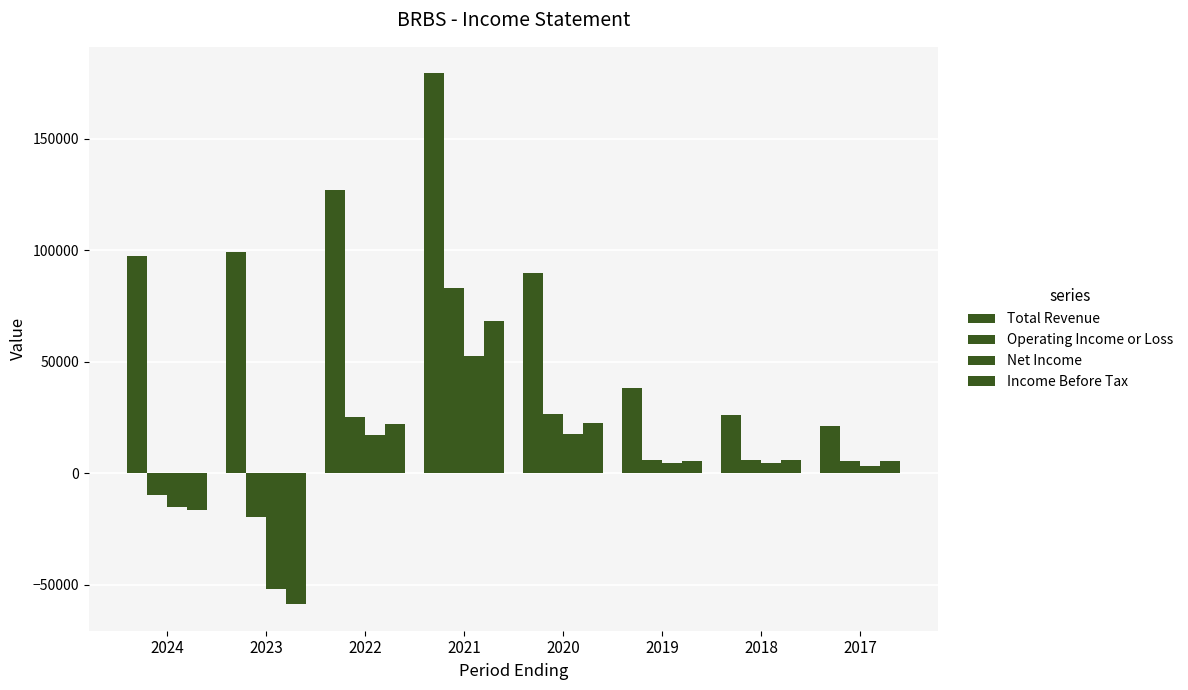

Which series has the widest spread of values?

Total Revenue